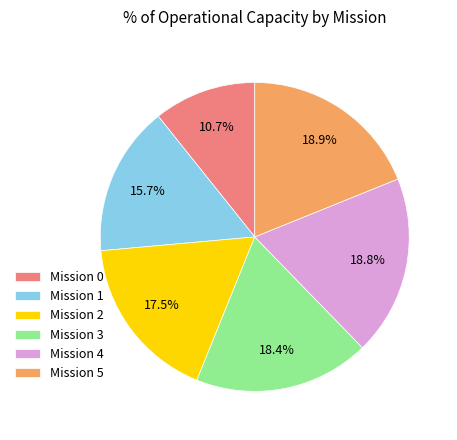

Between Mission 5 and Mission 2, which is larger?

Mission 5